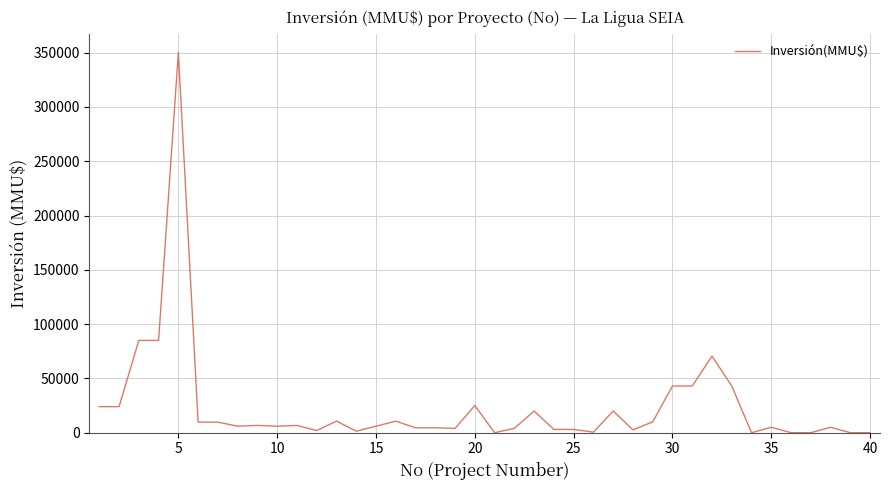

What is the difference between the maximum and minimum values?

350000